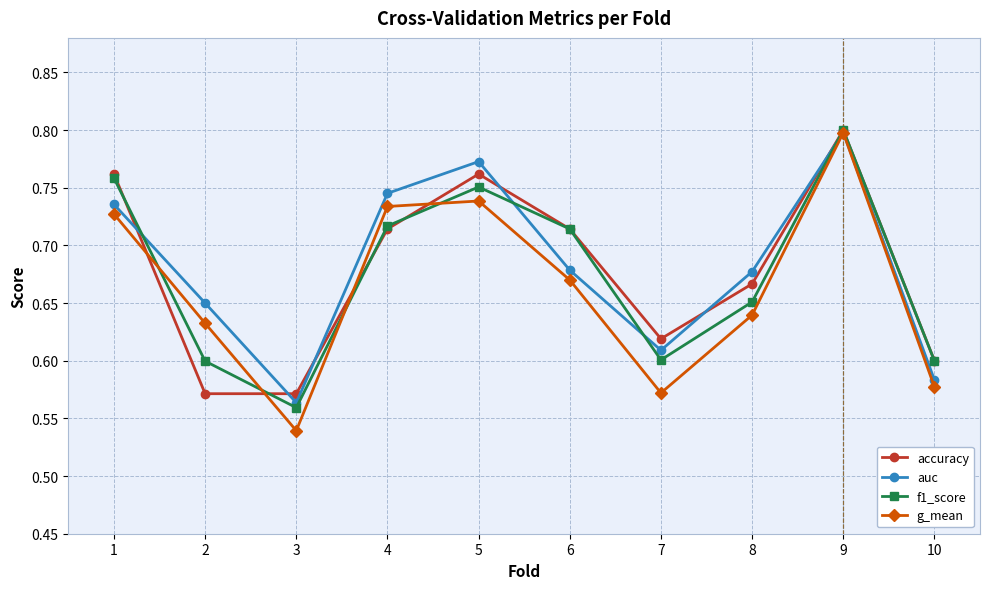

What is the sum of the g_mean values at 5 and 6?

1.4